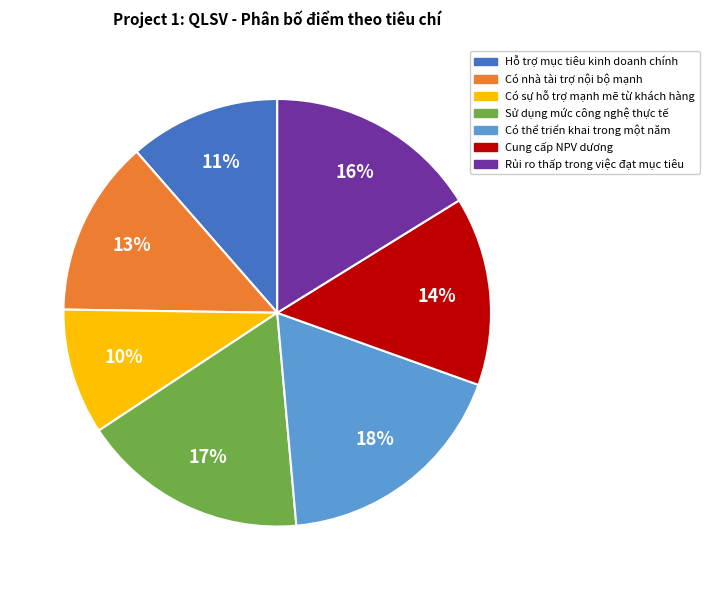

Between Có nhà tài trợ nội bộ mạnh and Cung cấp NPV dương, which is larger?

Cung cấp NPV dương